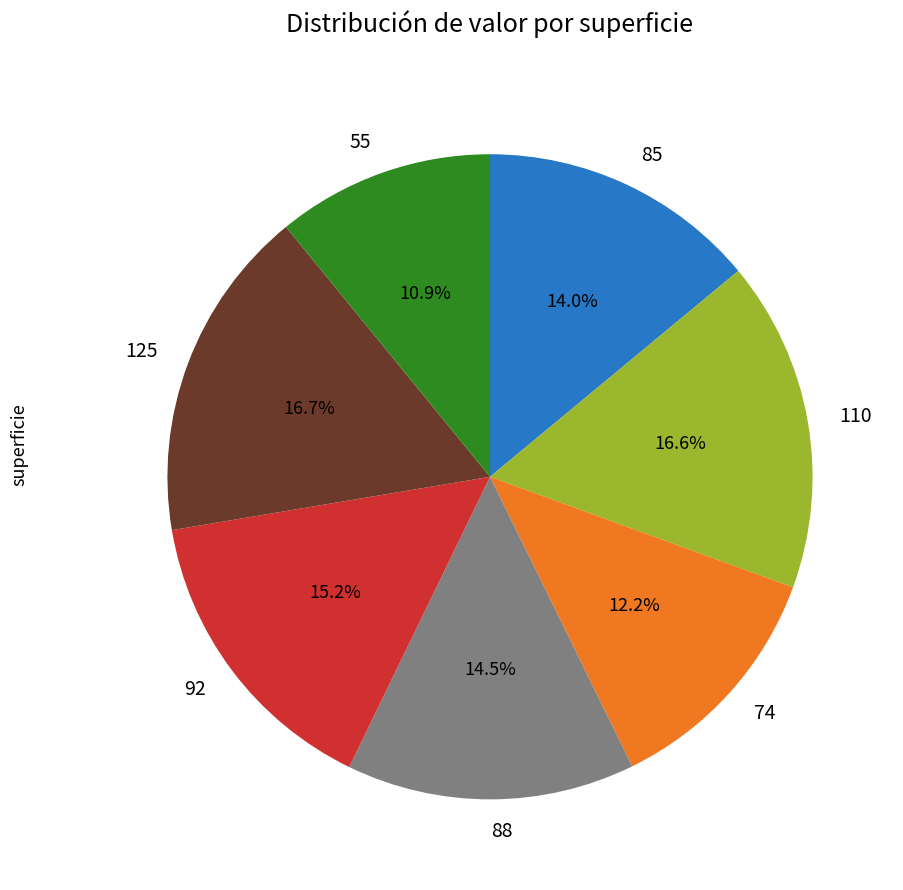

Combined, do 55 and 110 account for over 50%?

No